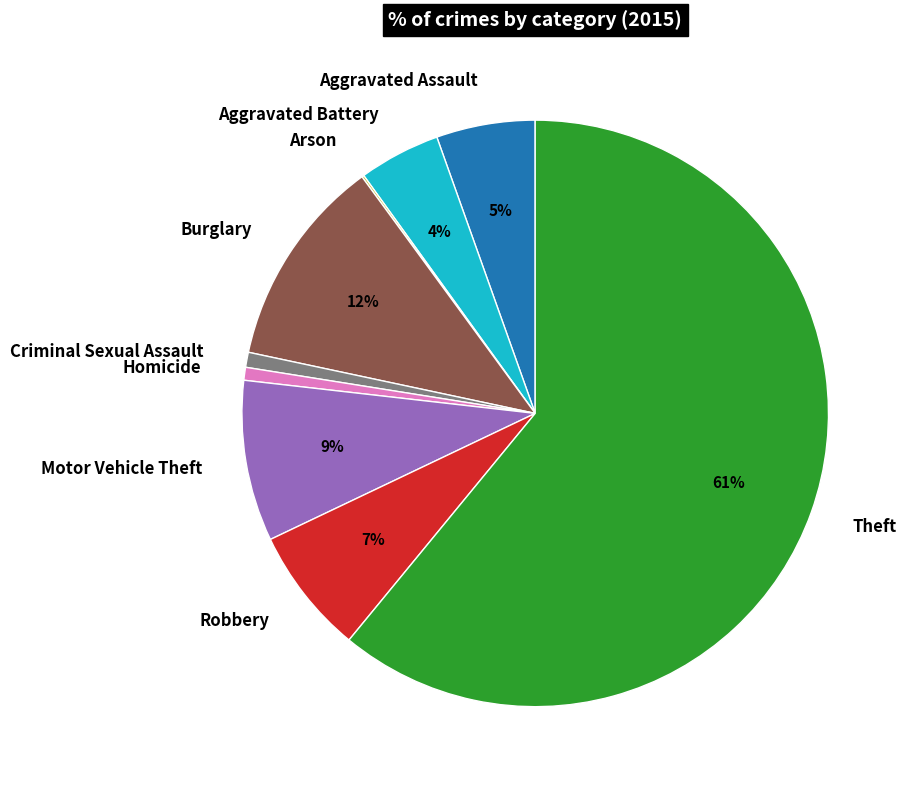

To the nearest percent, what is the difference between the largest and smallest slice percentages?

61%